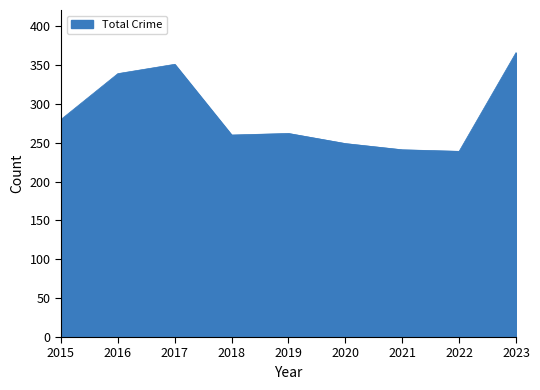

What is the difference between the values at 2022 and 2017?

112